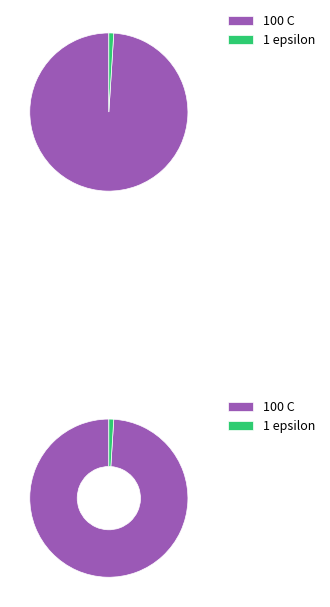

True or false: epsilon accounts for 1% of the total.

True